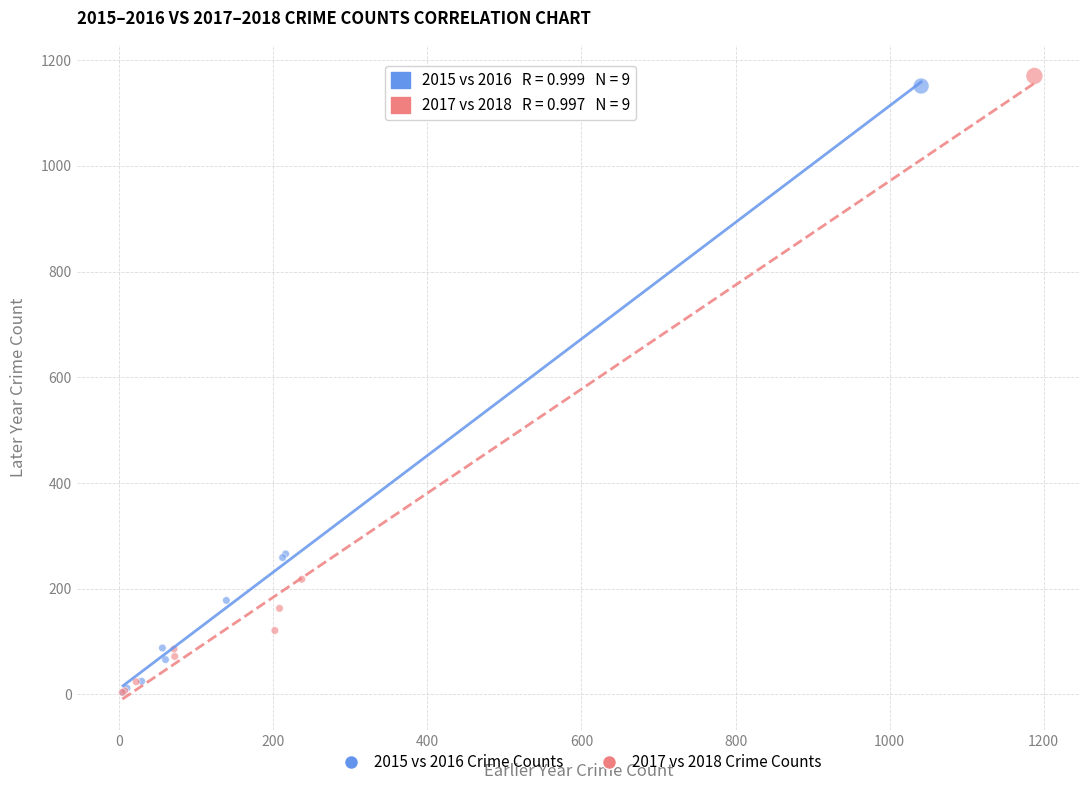

Which series has the largest Y range (max minus min)?

2017 vs 2018 Crime Counts